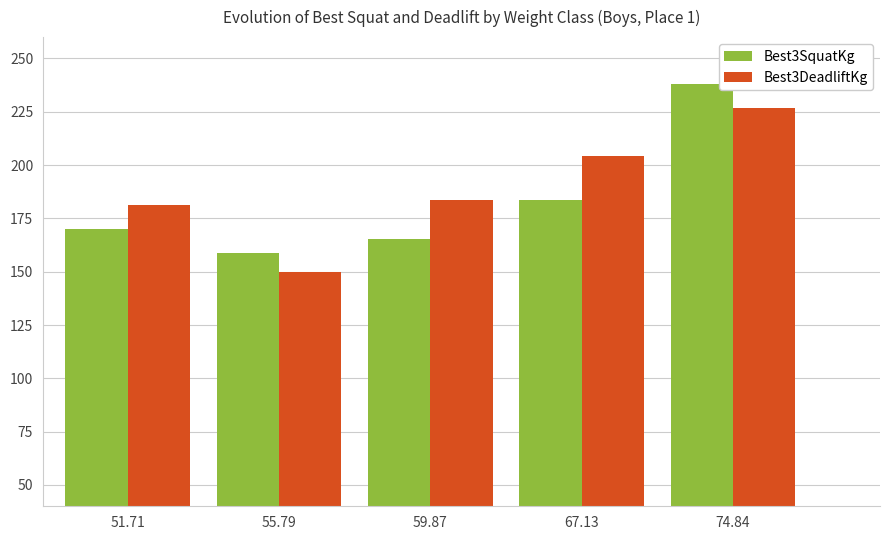

True or false: Best3DeadliftKg has a value of 390.1 at 74.84.

False